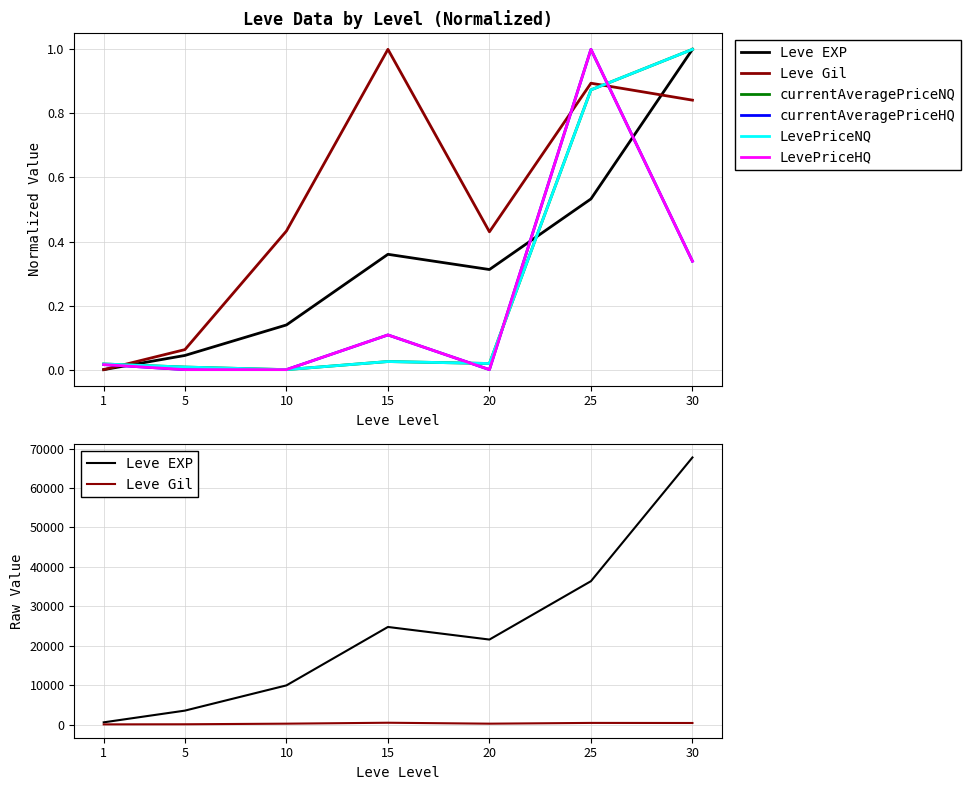

True or false: currentAveragePriceHQ and Leve EXP intersect in this chart.

False